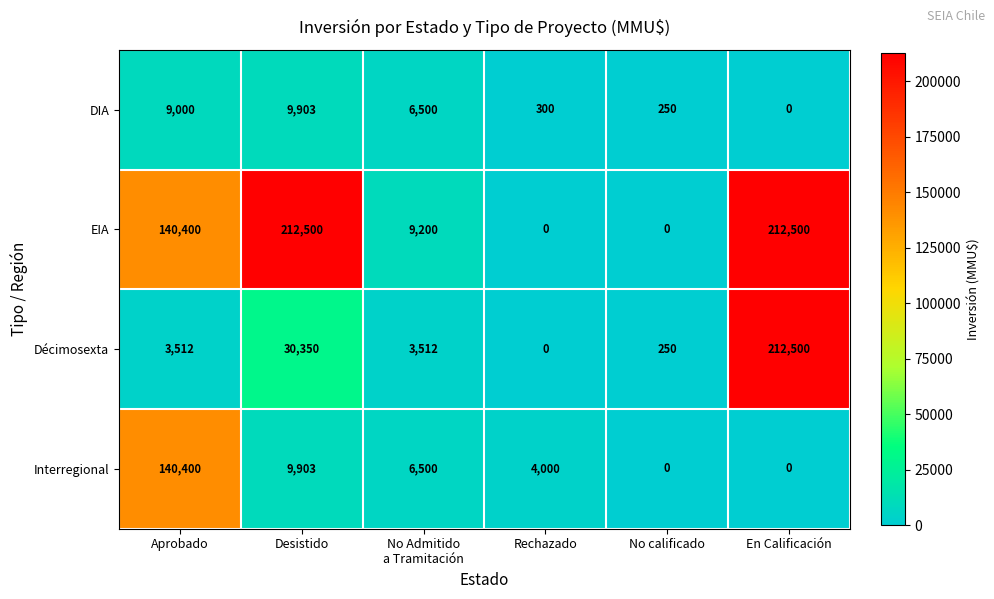

How many data points does each series have?

6